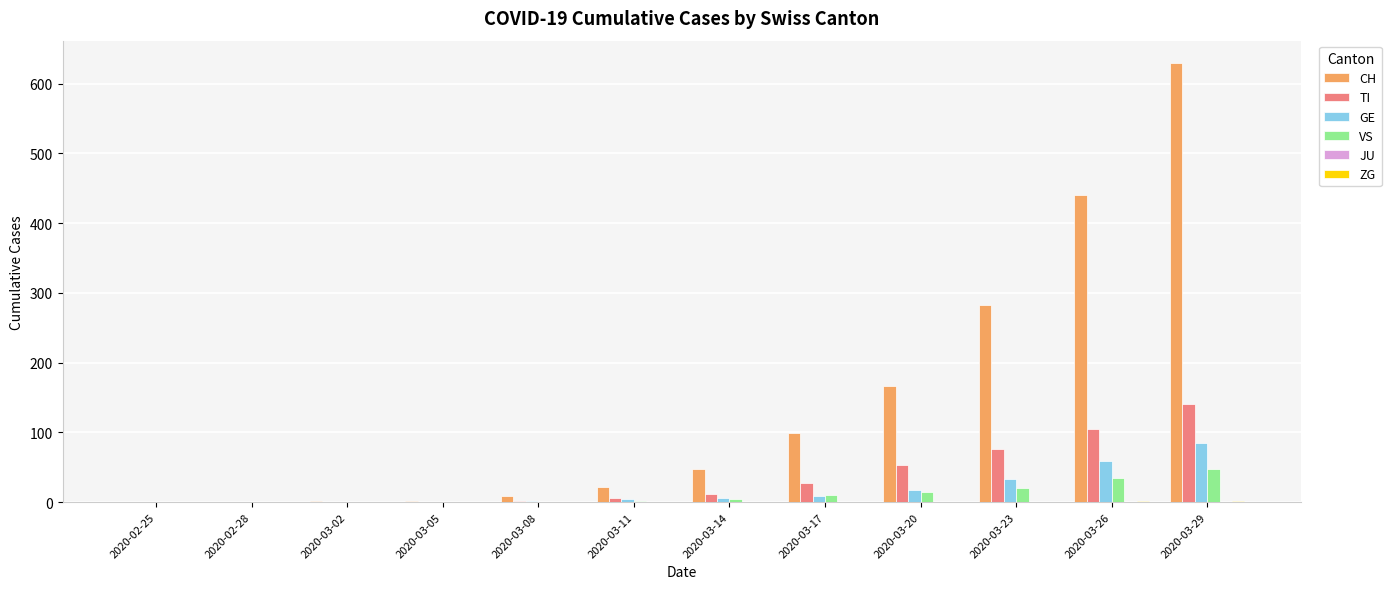

What is the spread (max minus min) of values at 2020-03-14?

47